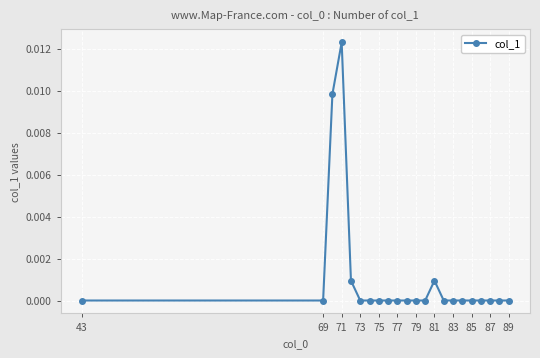

True or false: the data has more than 0 interior local peaks.

True